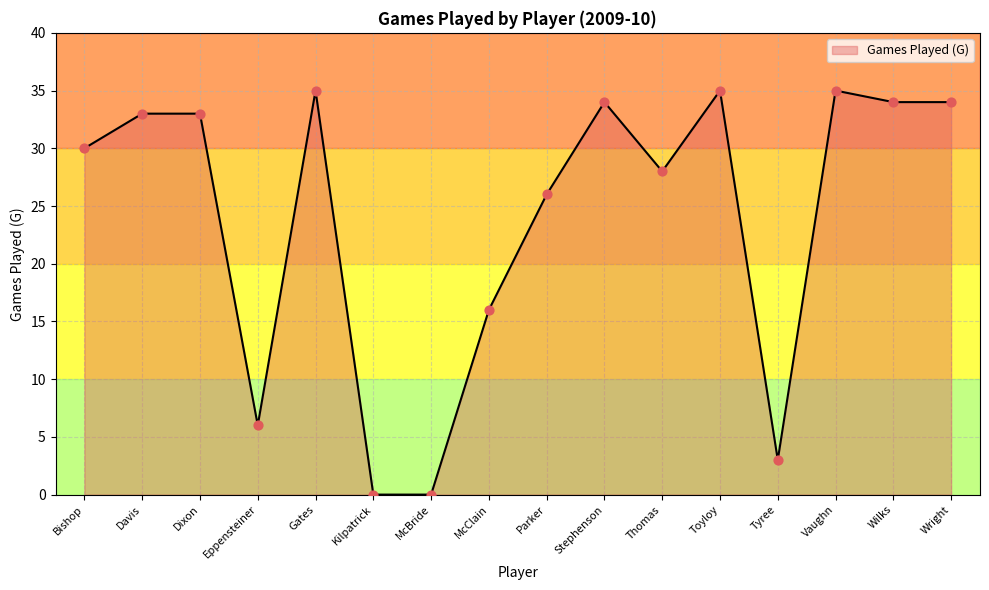

Between McClain and Toyloy, which is larger?

Toyloy